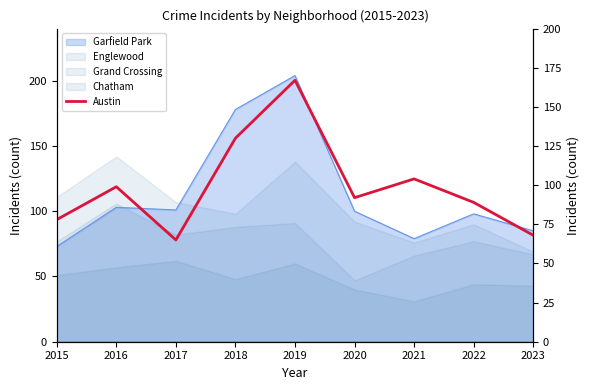

What is the approximate value at 2017?

65